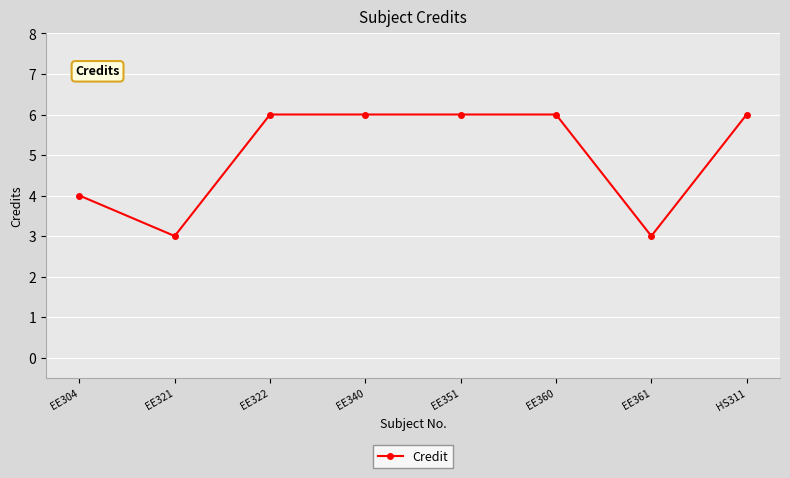

The chart shows a value of 1 at EE321. True or false?

False